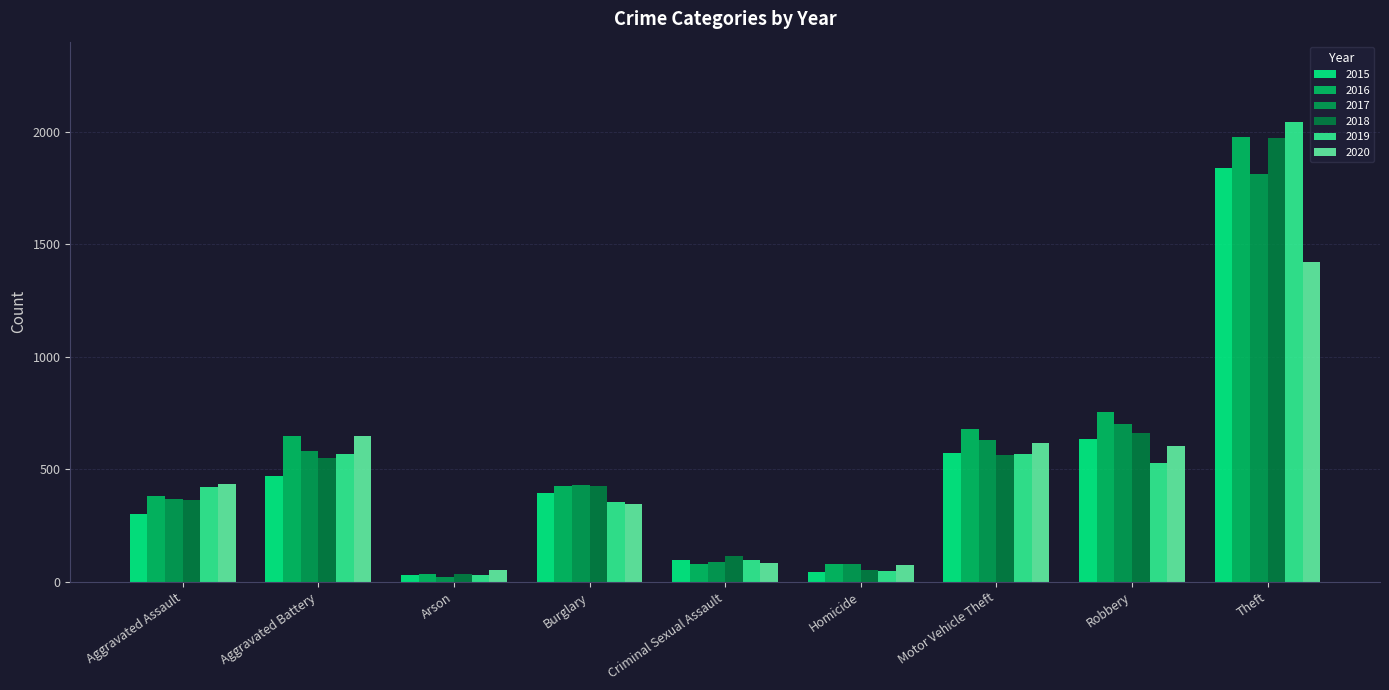

What is the maximum value shown in the chart?

2044